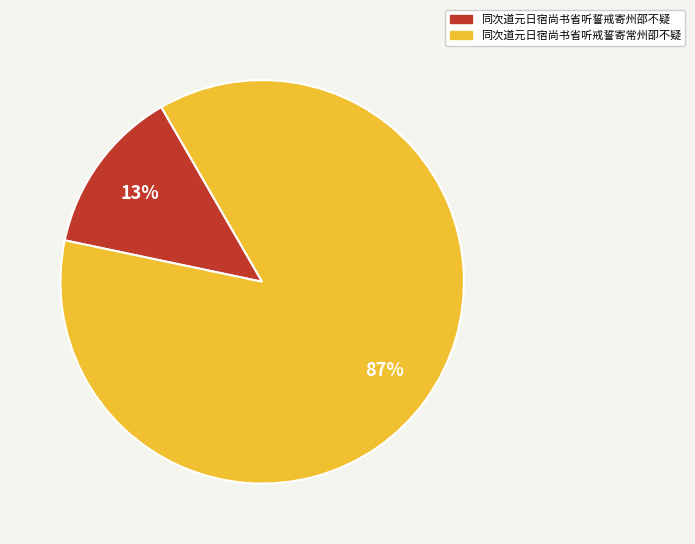

How many segments does this pie chart have?

2